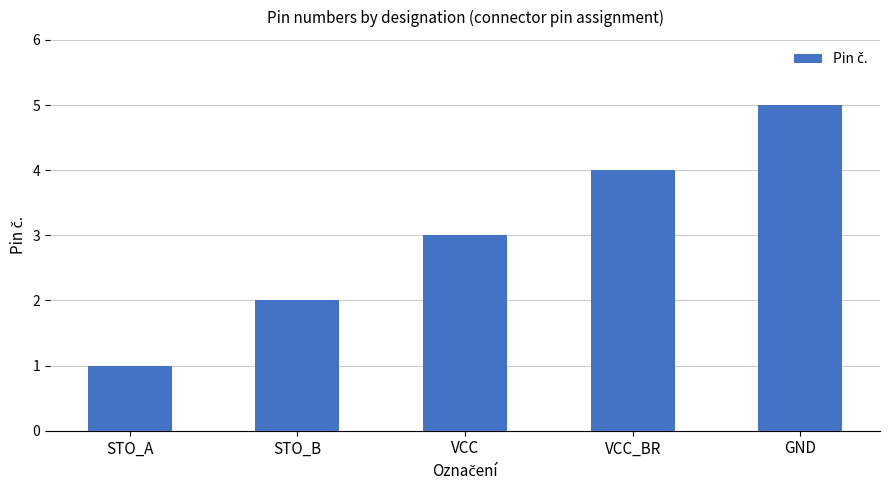

What position from the left is VCC_BR?

4